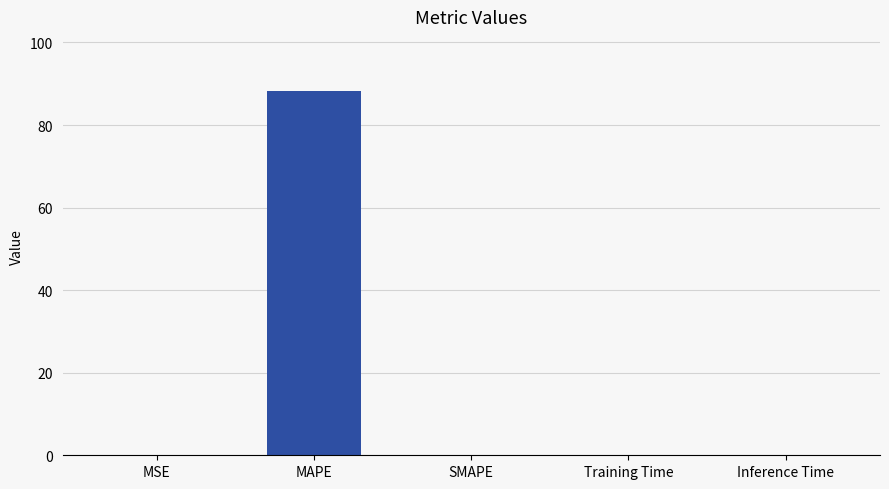

How many distinct data groups are displayed?

1